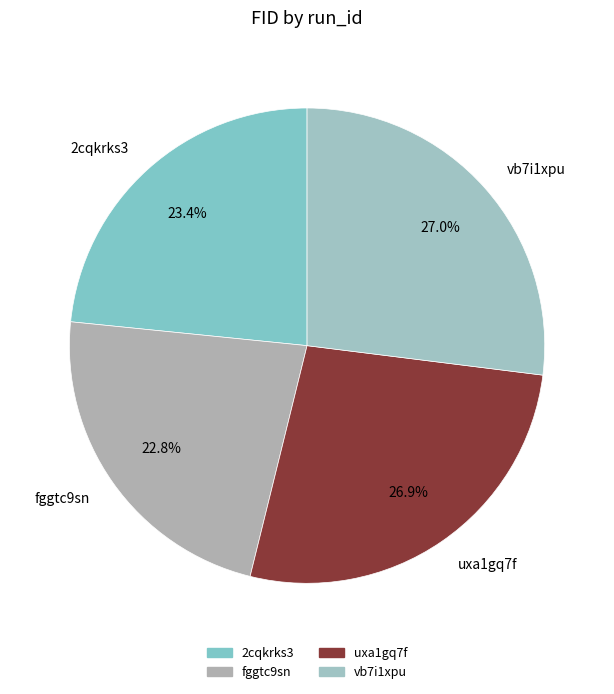

Does uxa1gq7f account for over 50% of the chart?

No